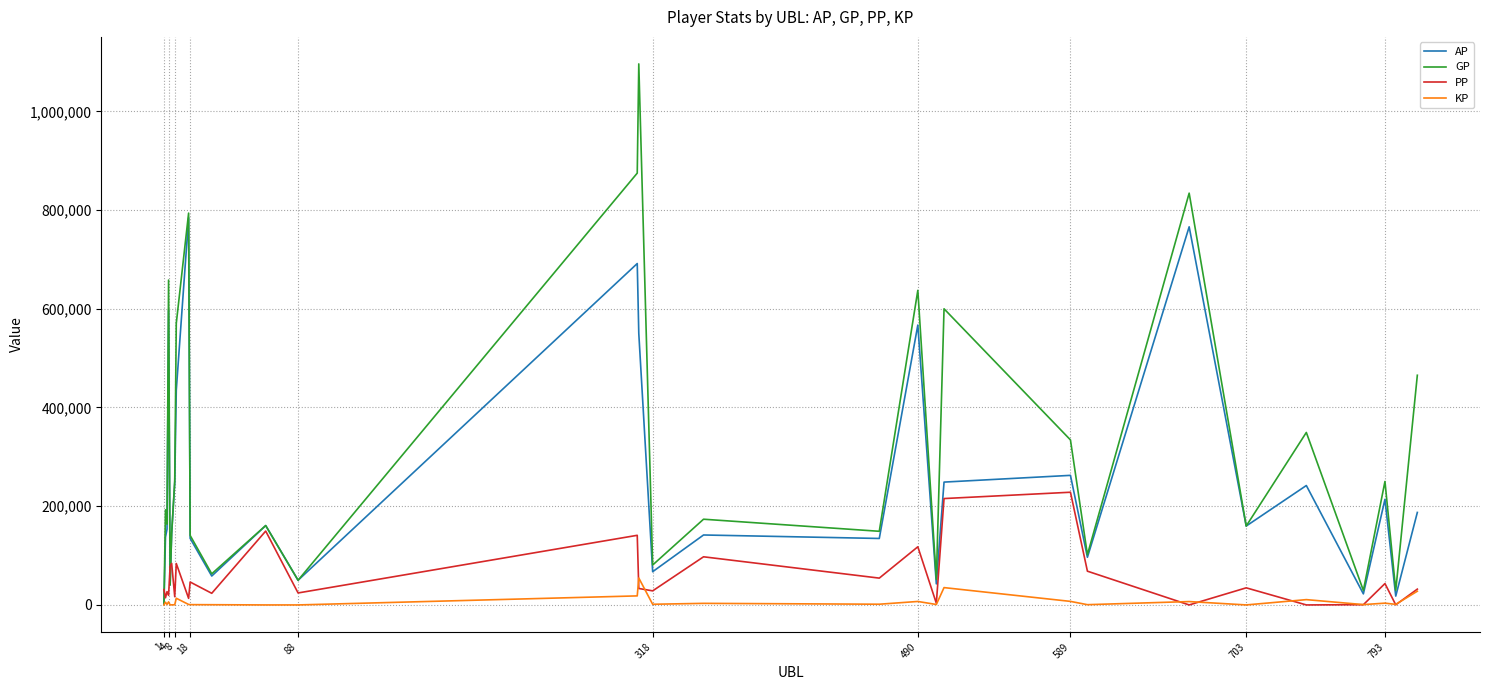

Which series has the widest spread of values?

GP